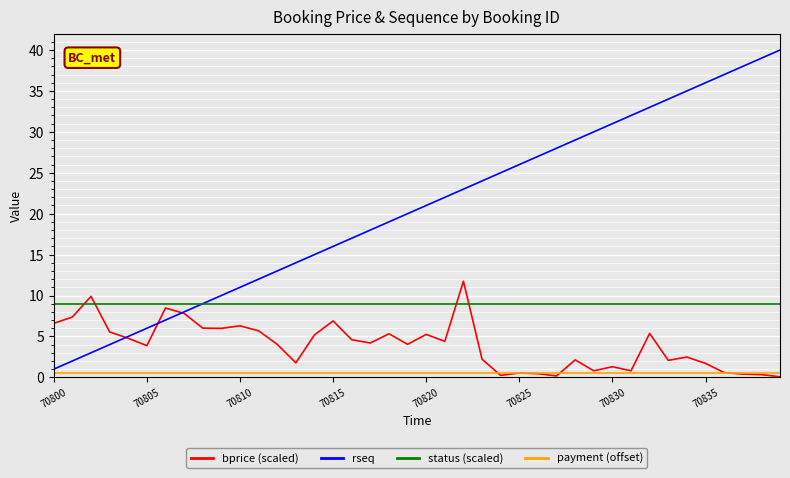

Rank the series by their average value, from highest to lowest.

rseq, status (scaled), bprice (scaled), payment (offset)